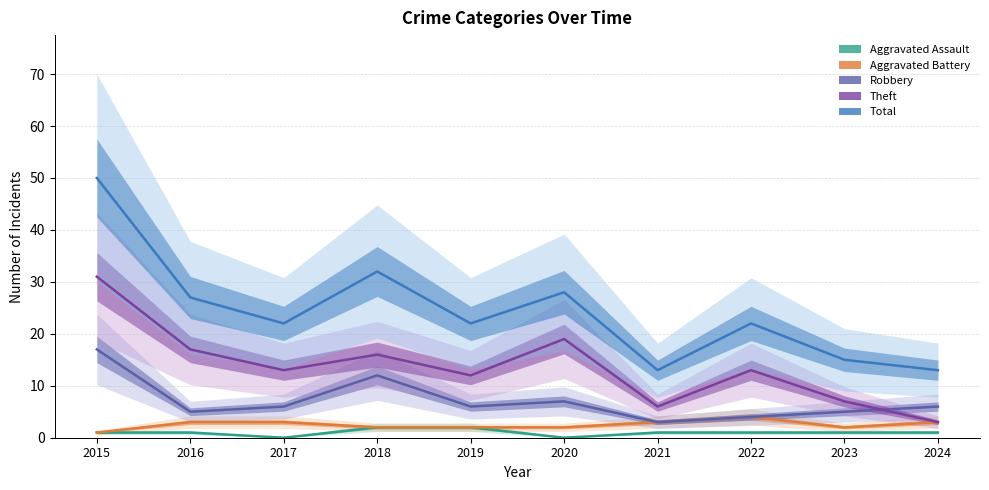

How many data points in Total are less than 22?

3